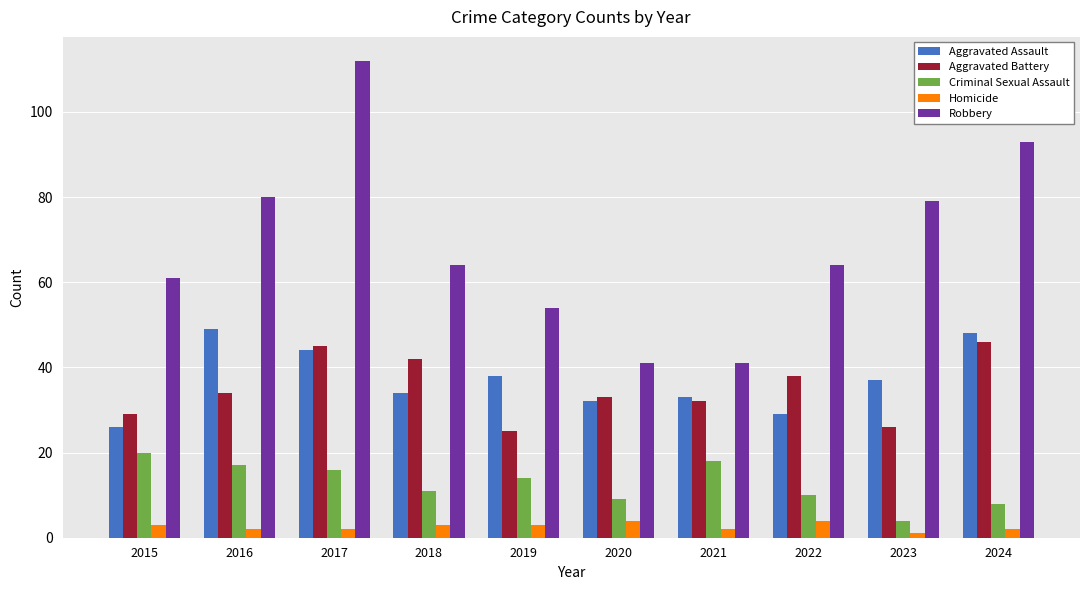

Between 2018 and 2022, which series saw the biggest shift?

Aggravated Assault